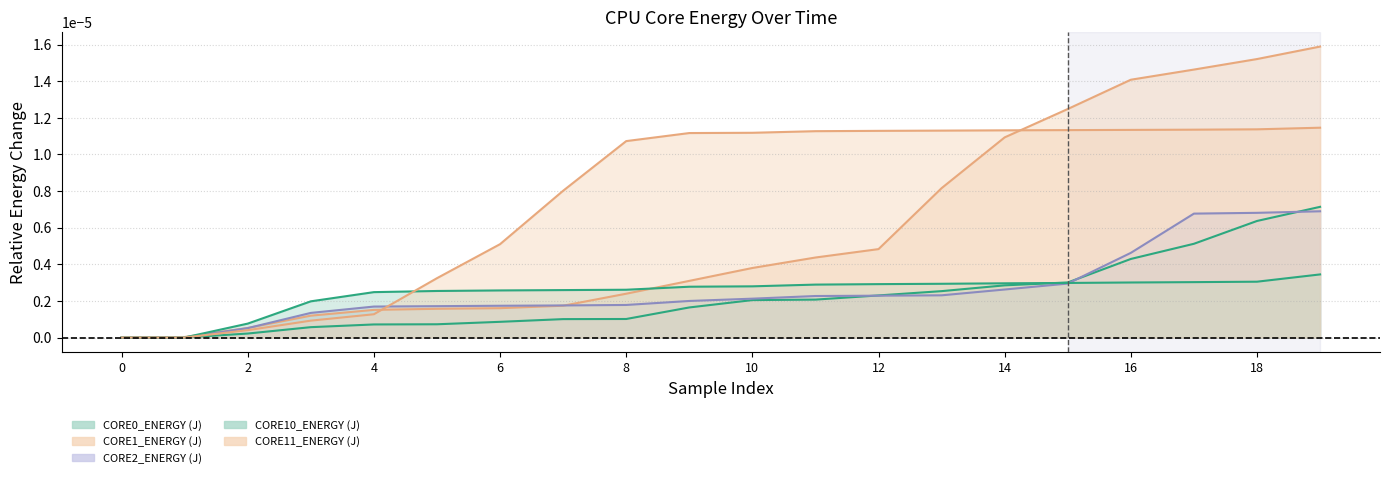

Between 10 and 13, which series saw the biggest shift?

CORE1_ENERGY (J)